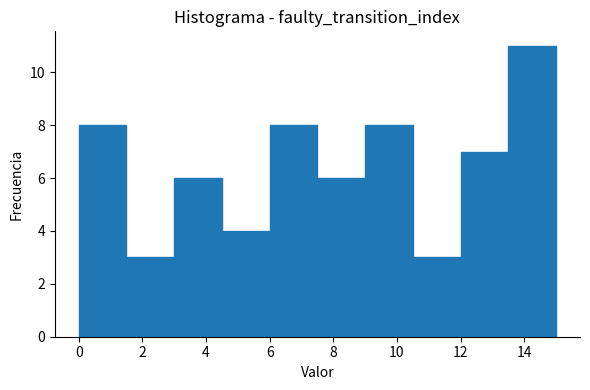

Reading left to right, transcribe this chart: for each bar, give the range it covers on the x-axis and its height. Neither the bar edges nor the heights are printed on the chart, so give them approximately, as read against the axes.

0.0 to 1.5: 8
1.5 to 3.0: 3
3.0 to 4.5: 6
4.5 to 6.0: 4
6.0 to 7.5: 8
7.5 to 9.0: 6
9.0 to 10.5: 8
10.5 to 12.0: 3
12.0 to 13.5: 7
13.5 to 15.0: 11